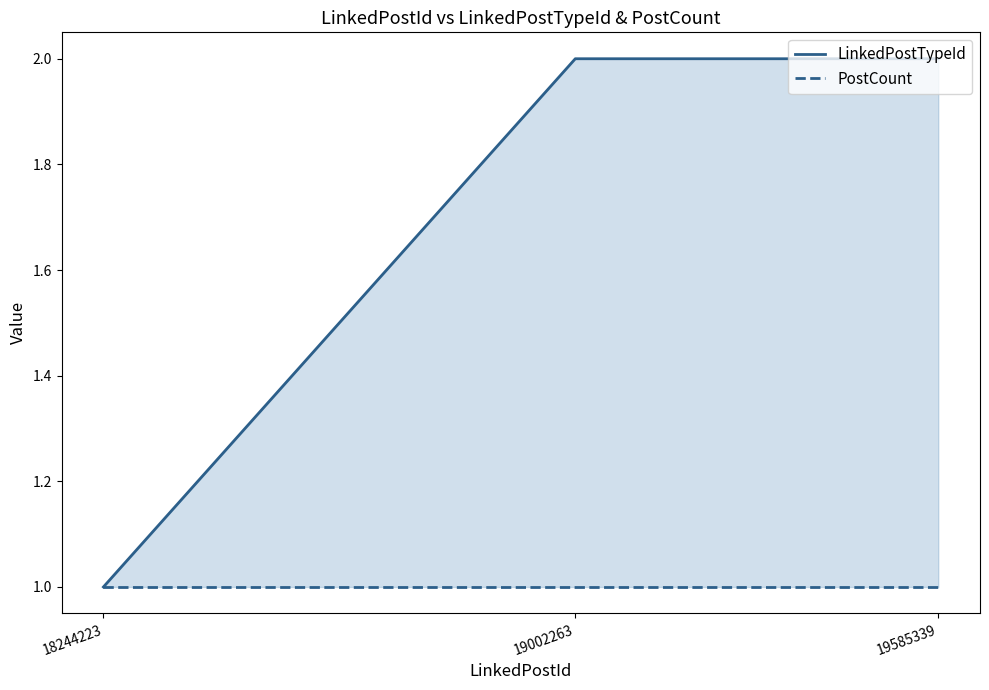

Which has a higher value, 18244223 or 19585339?

19585339